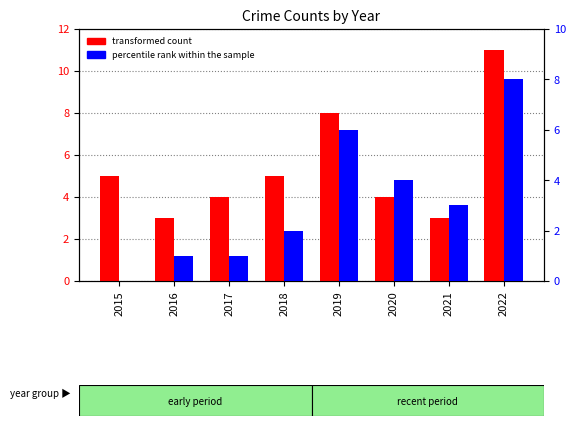

Is it true that transformed count equals 3 at 2016?

True